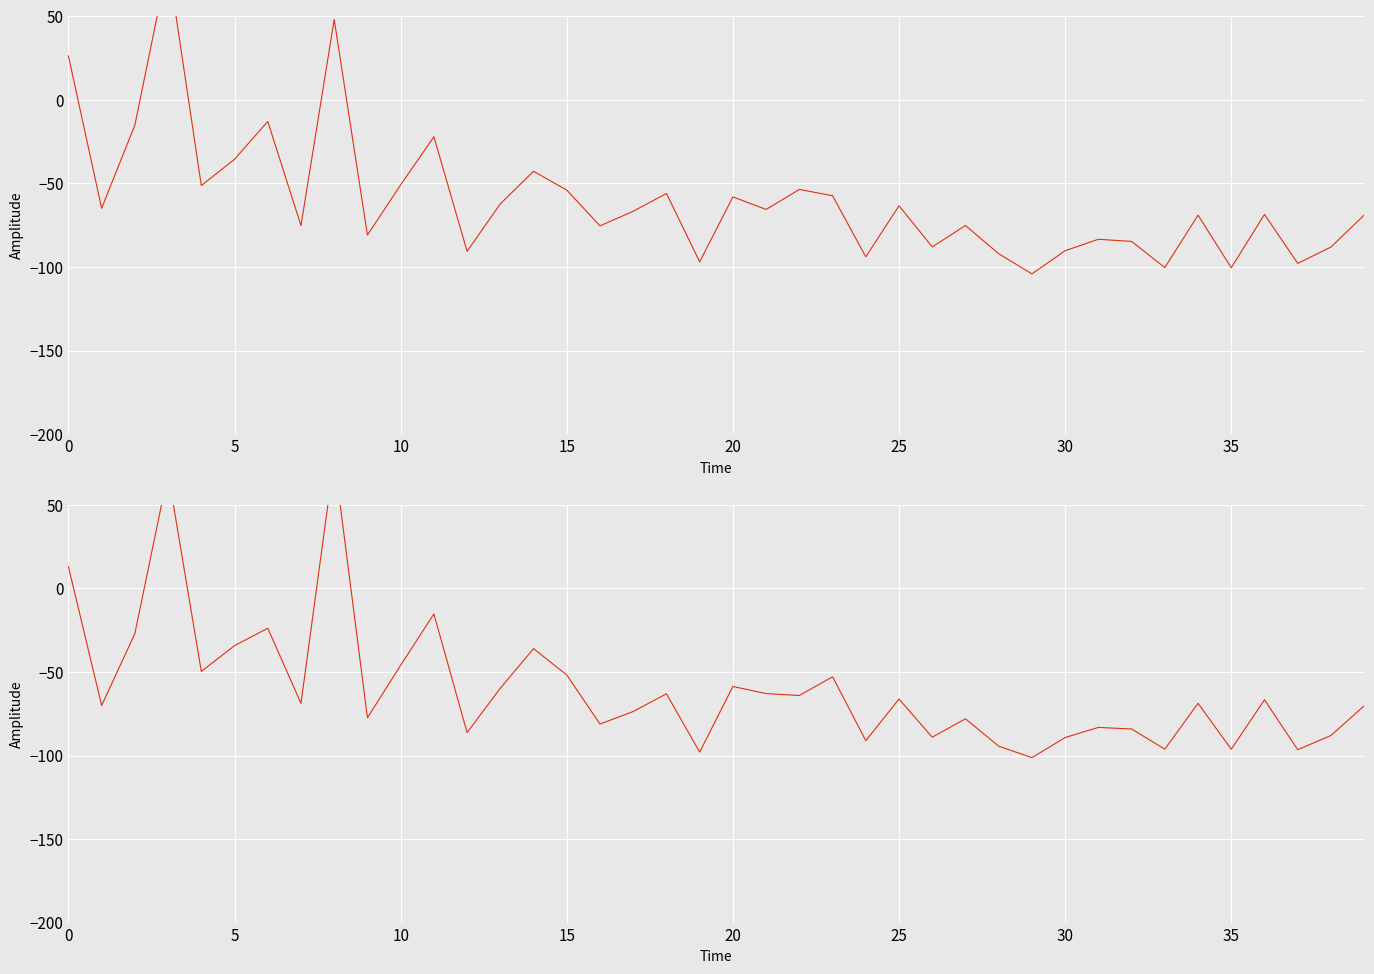

How many distinct data groups are displayed?

2